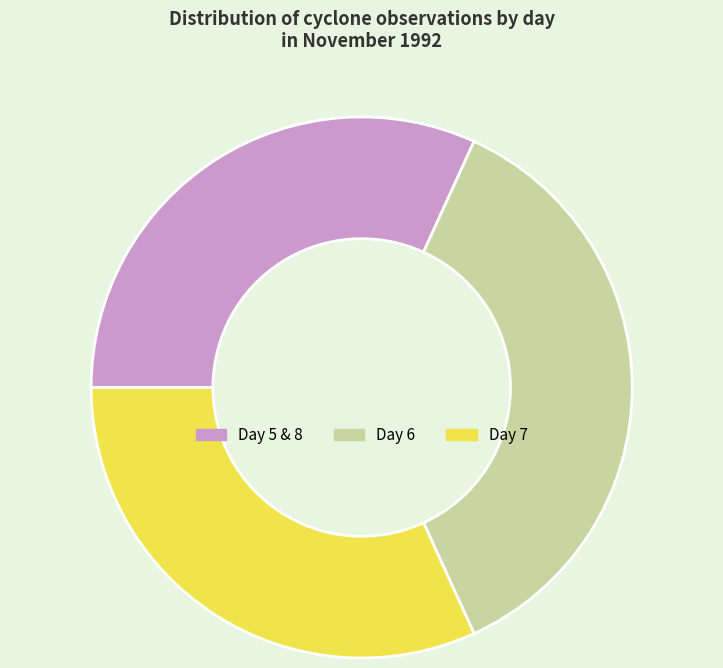

Is the sum of Day 5 & 8 and Day 6 greater than half?

Yes